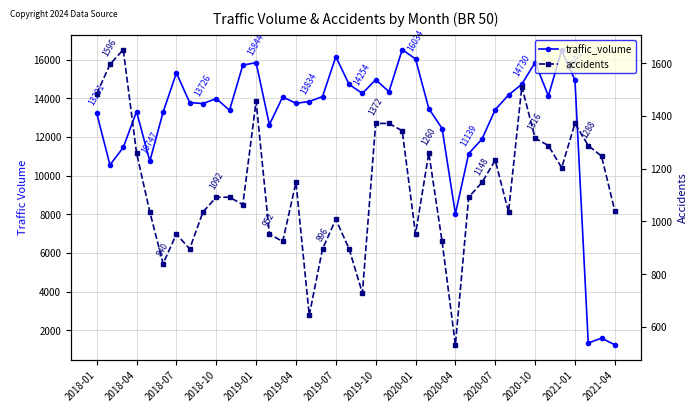

What is the sum of the traffic_volume values at 29 and 33?

27739